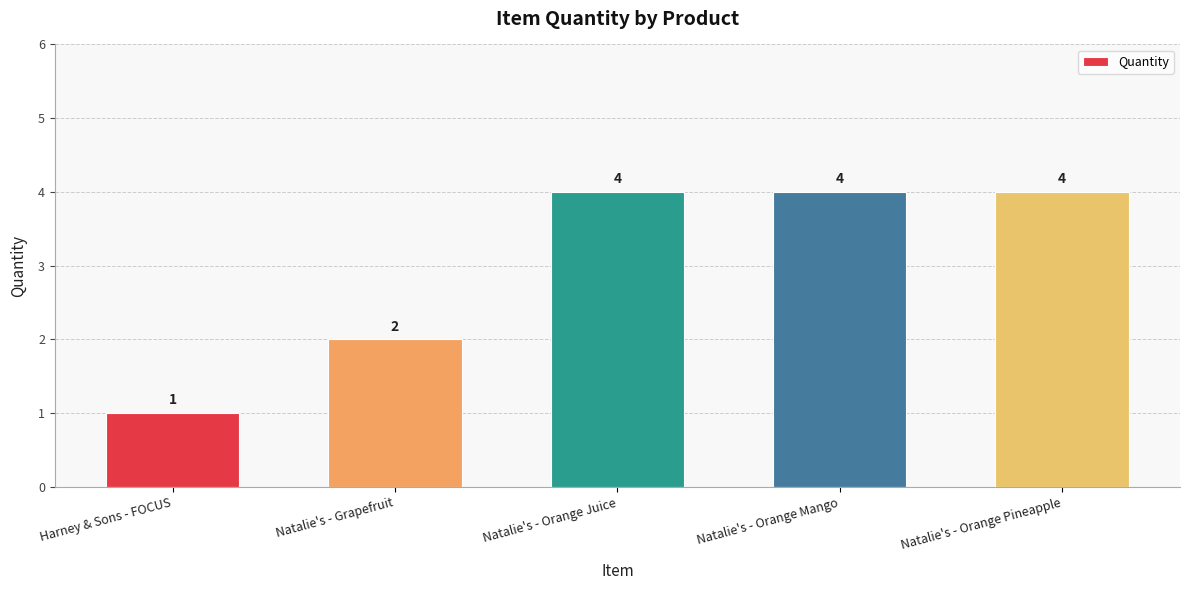

How many distinct data groups are displayed?

1